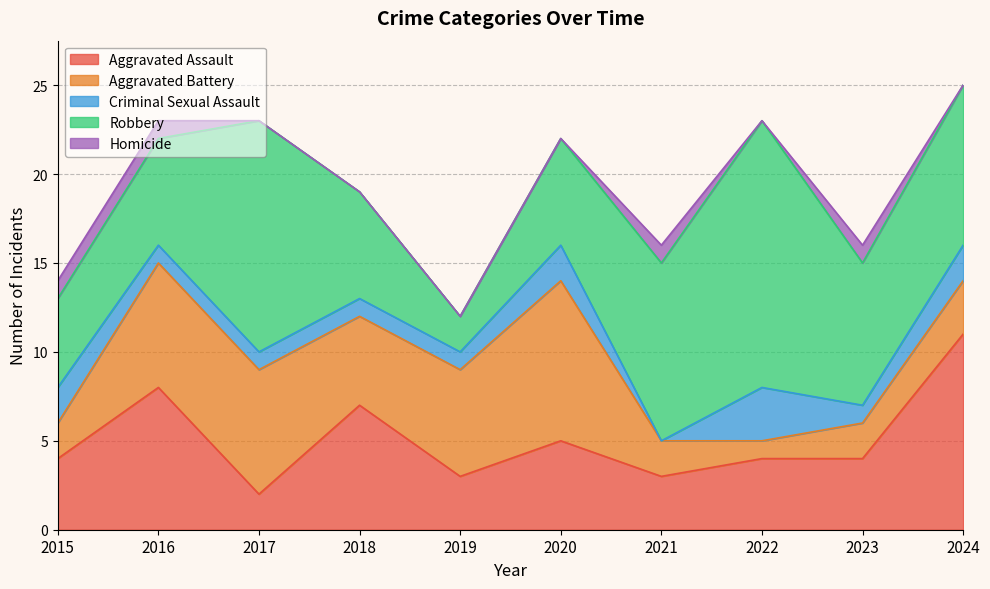

The value of Aggravated Battery at 2023 is 1. True or false?

False